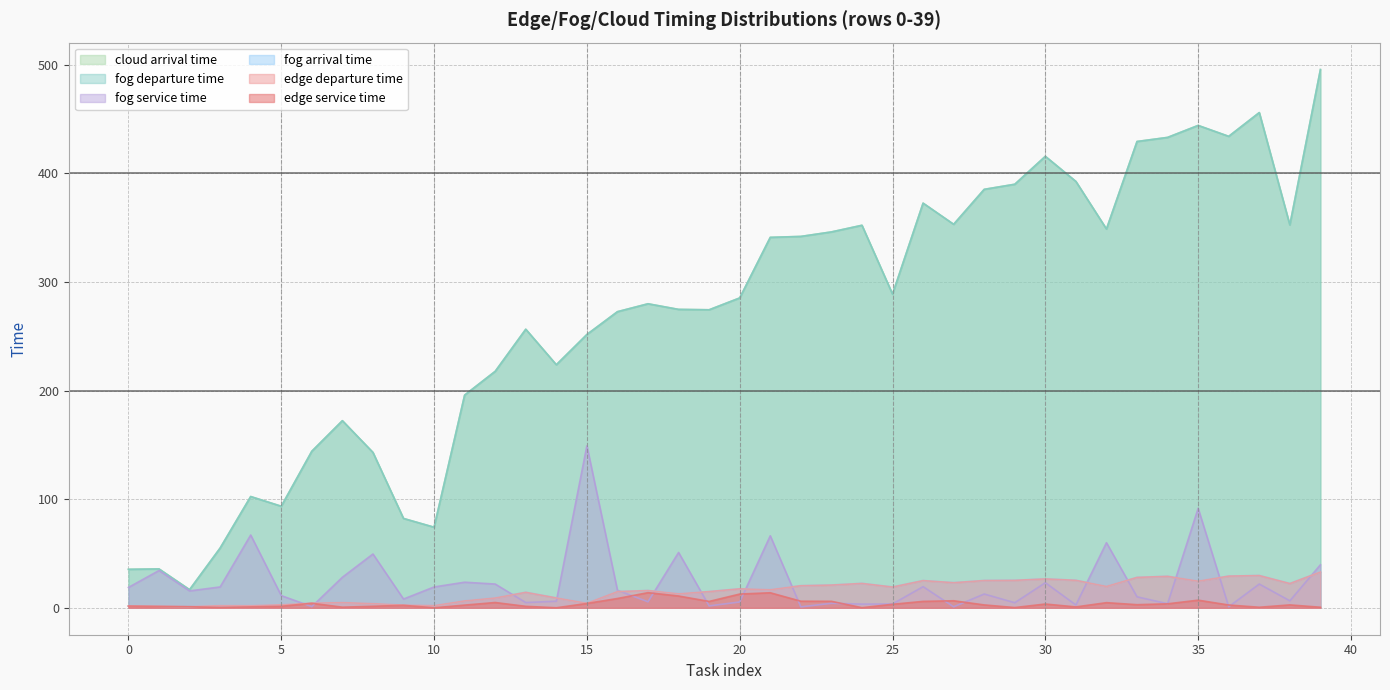

How many values in the fog arrival time series exceed 16?

20